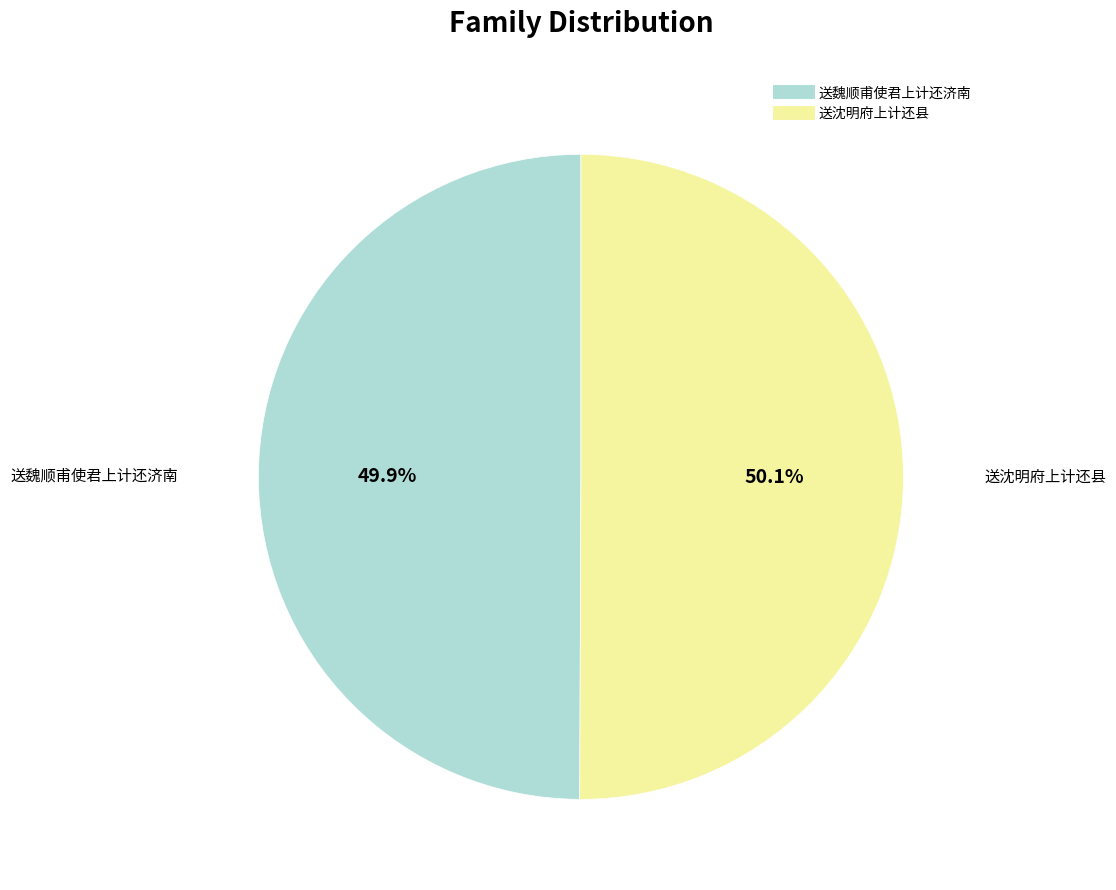

What is the total percentage of 送沈明府上计还县 and 送魏顺甫使君上计还济南?

100.0%